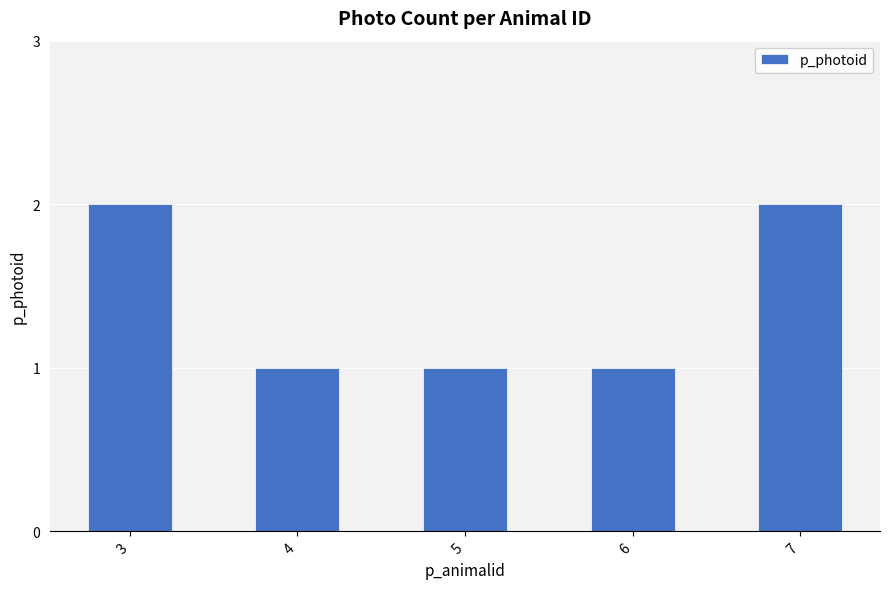

Reading left to right, list all the values displayed in this chart.

2	1	1	1	2